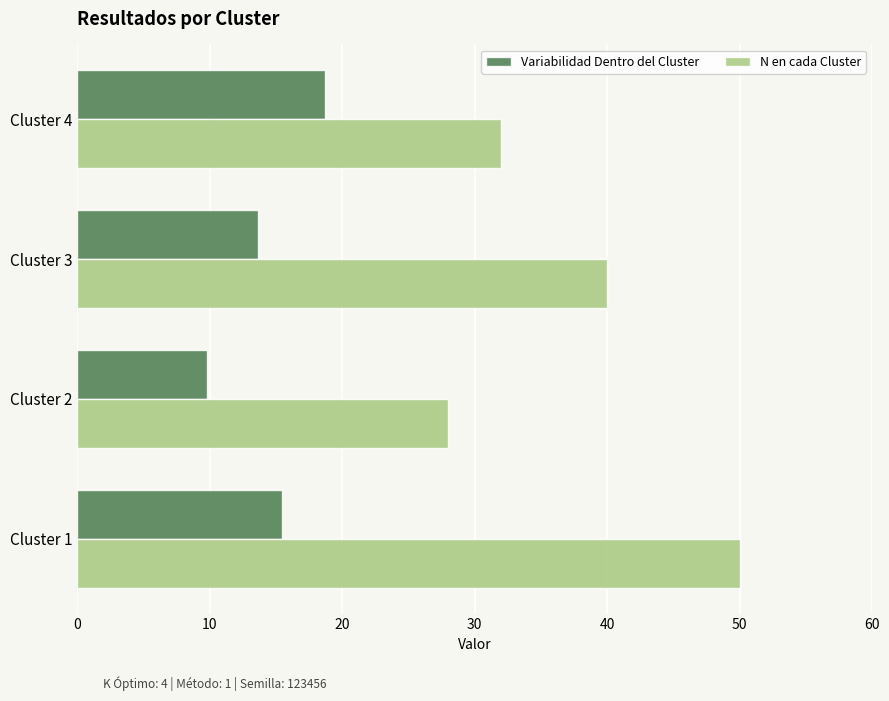

Rank the series at Cluster 1 from lowest to highest value.

Variabilidad Dentro del Cluster, N en cada Cluster